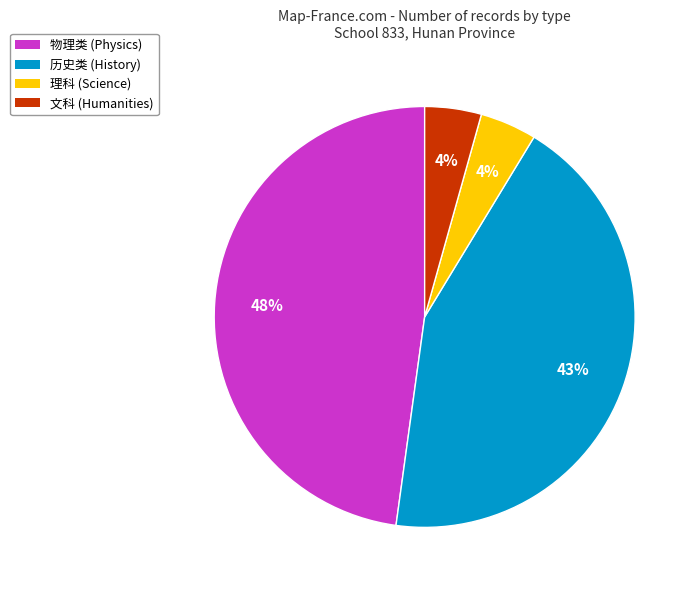

Is there any slice that represents more than half of the pie?

No